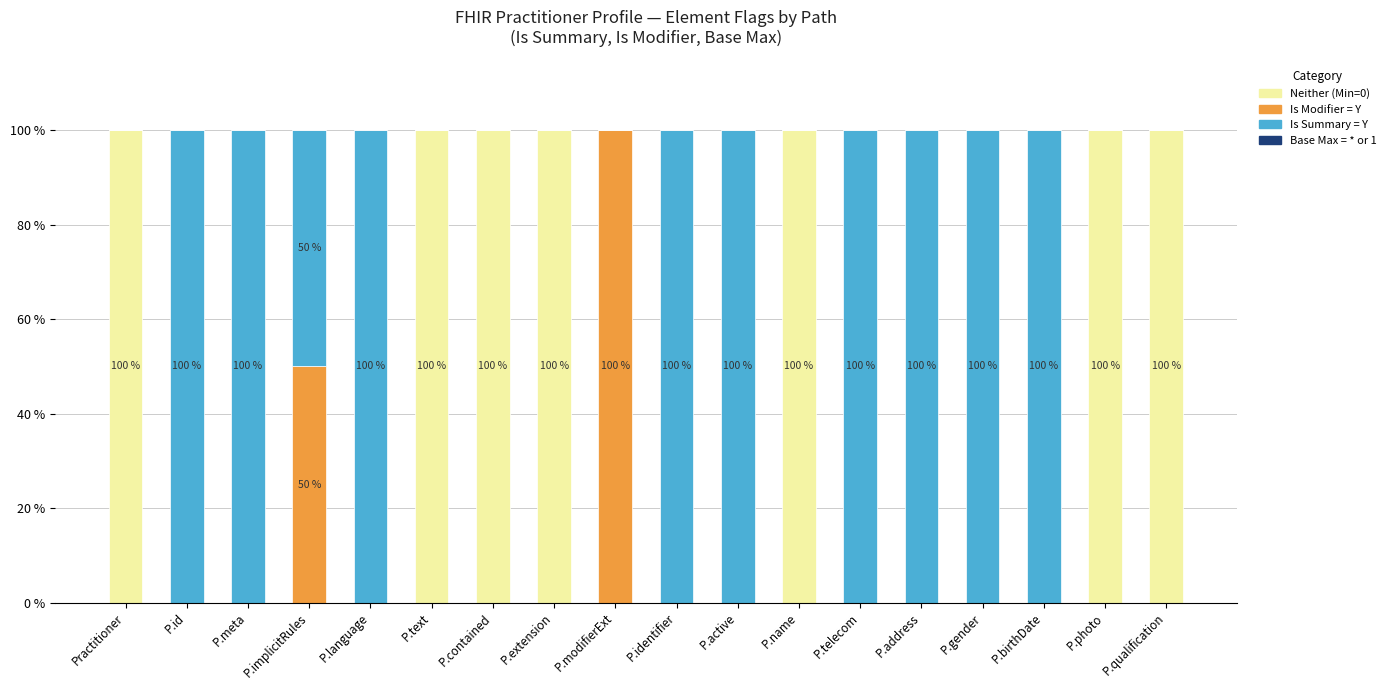

The Neither (Min=0) series shows 0 at P.implicitRules. True or false?

True